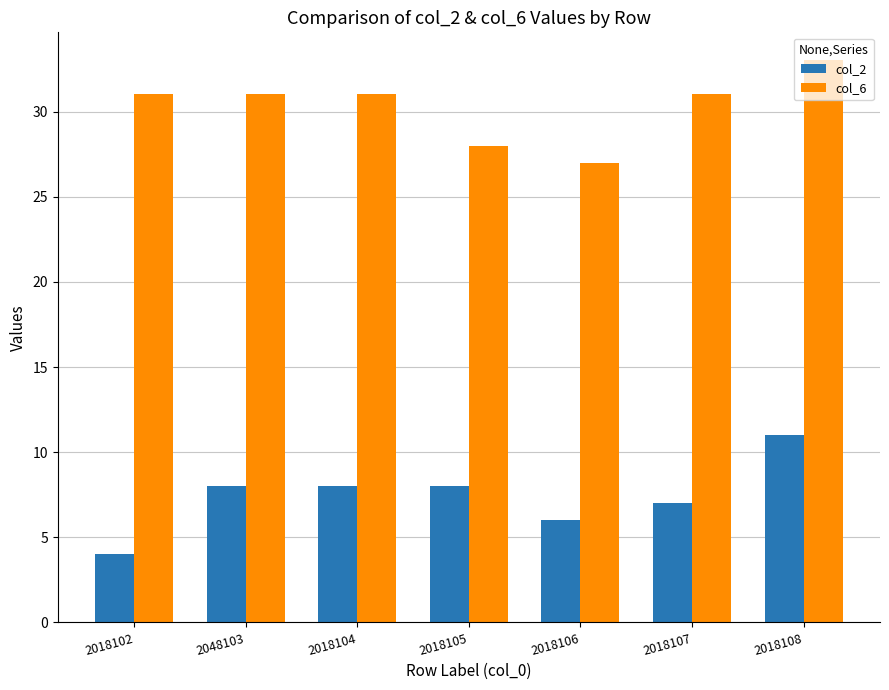

Reading left to right, what are all the values shown in this chart?

col_2: 4	8	8	8	6	7	11
col_6: 31	31	31	28	27	31	33